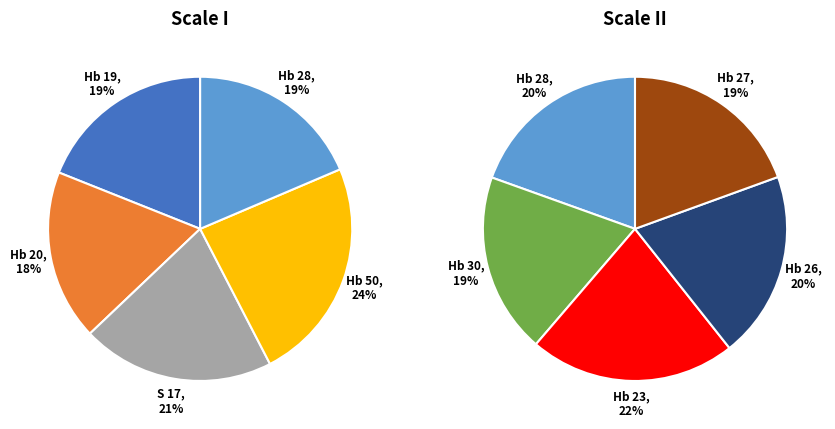

Do S 17 and Hb 27 together represent more than half of the pie?

No